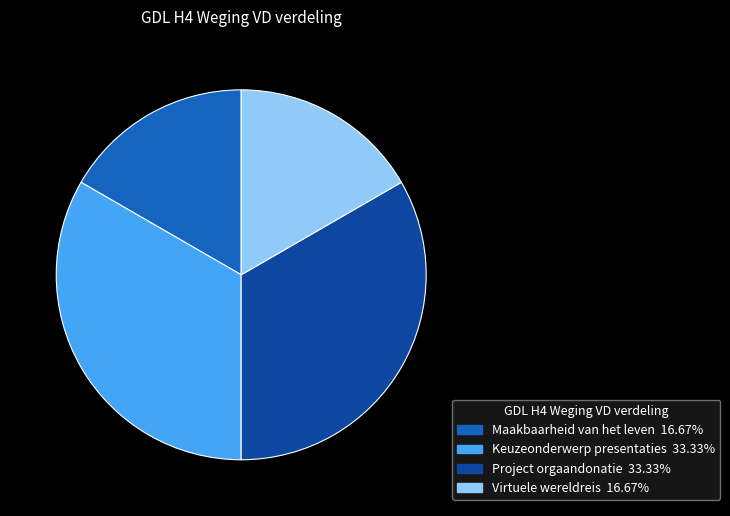

Is the sum of Keuzeonderwerp presentaties and Project orgaandonatie greater than half?

Yes